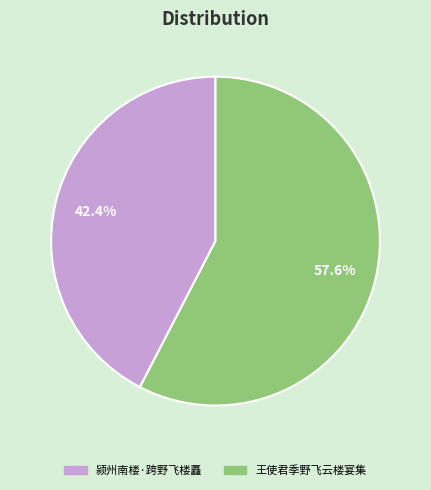

What percentage do 颍州南楼·跨野飞楼矗 and 王使君季野飞云楼宴集 together represent?

100.0%